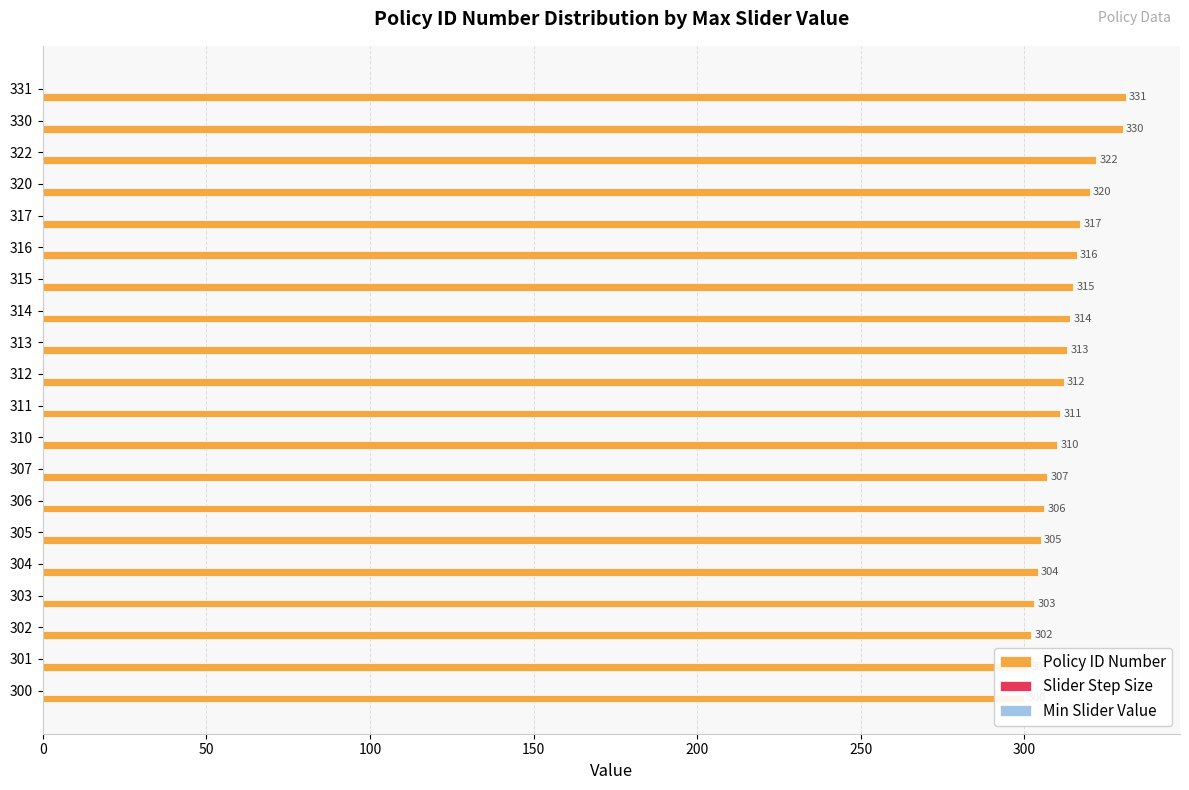

How many distinct data groups are displayed?

3